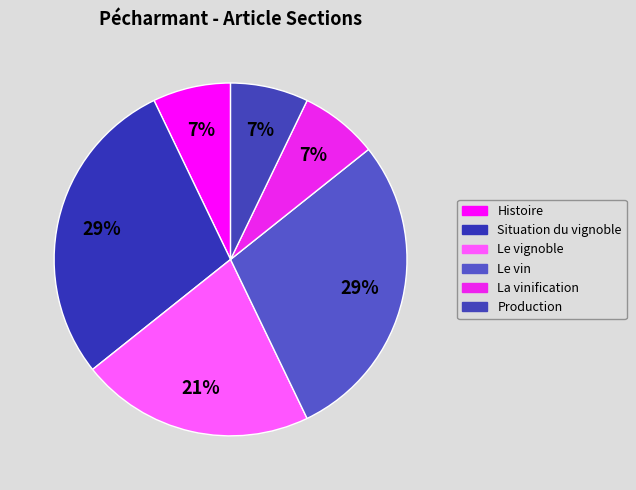

To the nearest percent, what is the average slice percentage?

17%